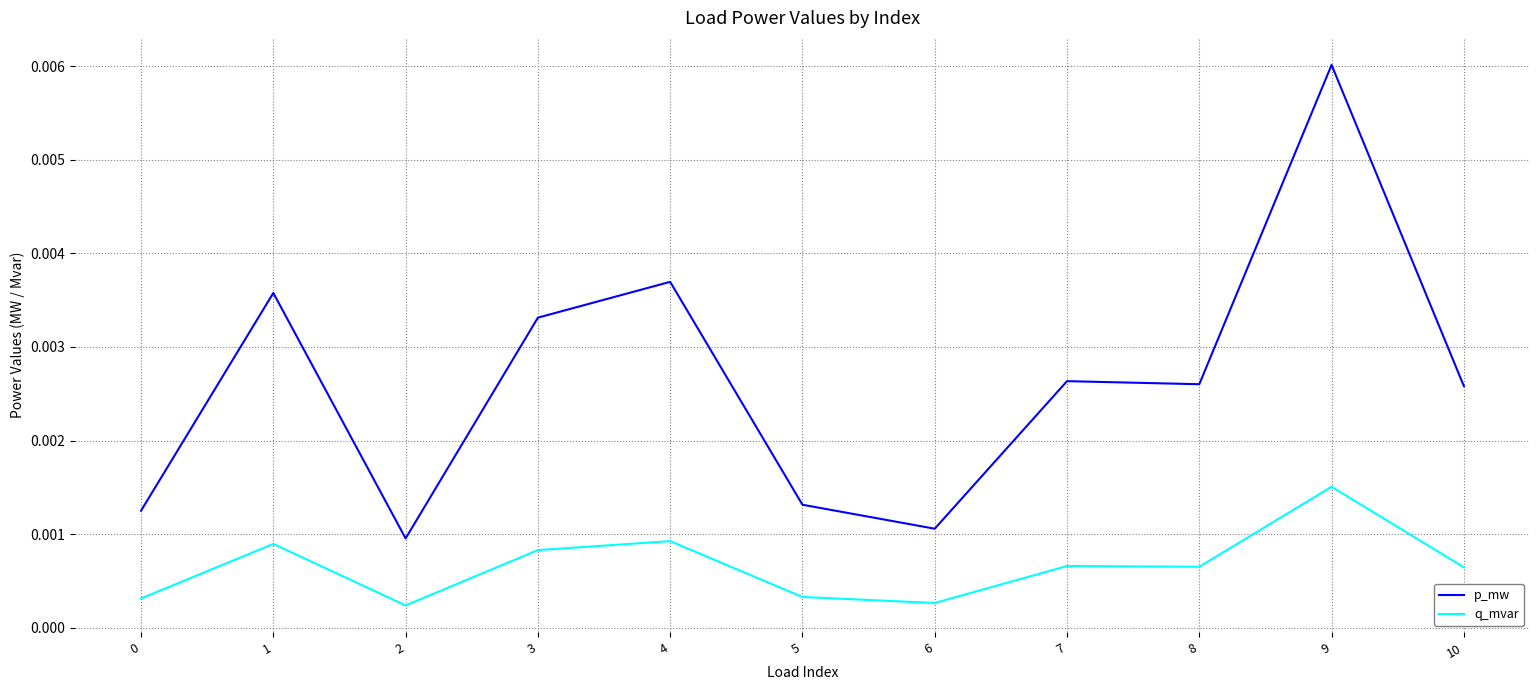

Is this an area chart (filled region under the line)?

No